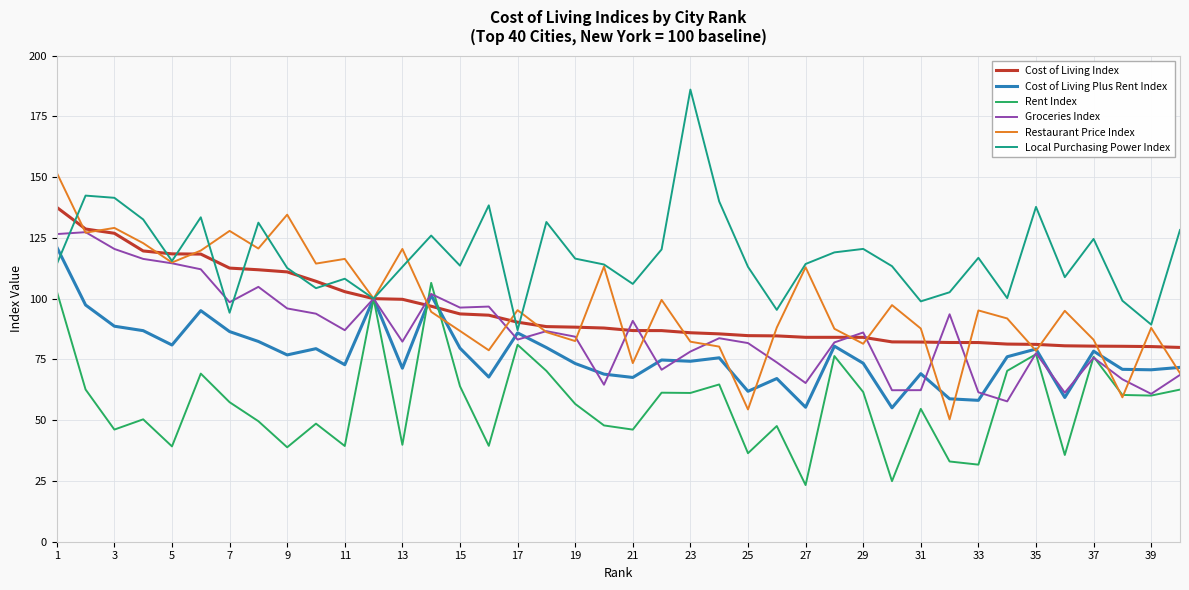

What is the maximum value shown in the chart?

186.0